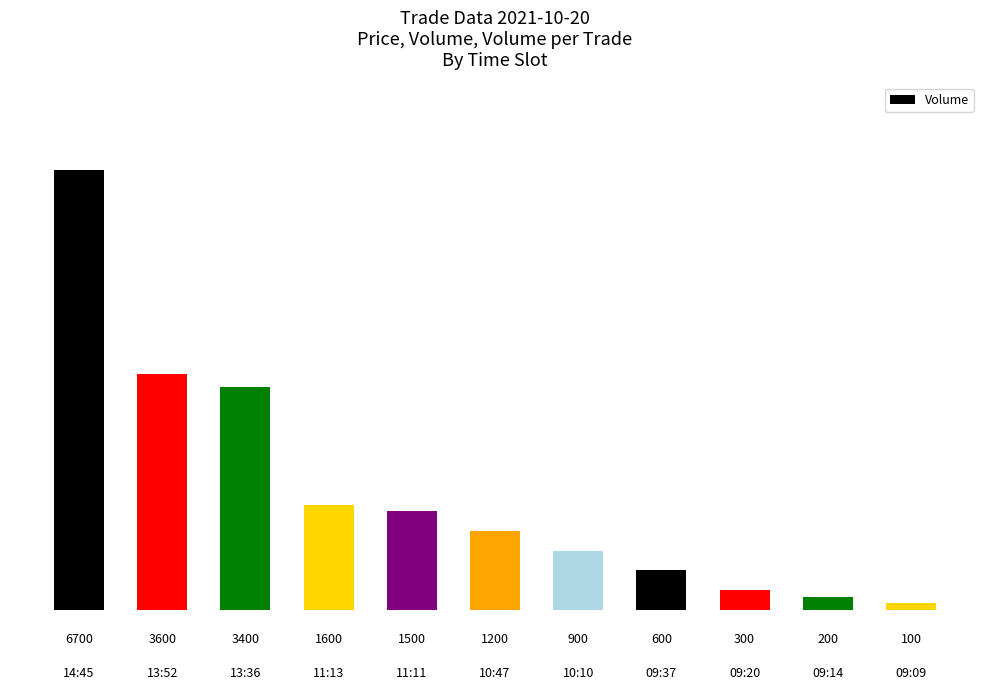

How many bars are there in total?

11